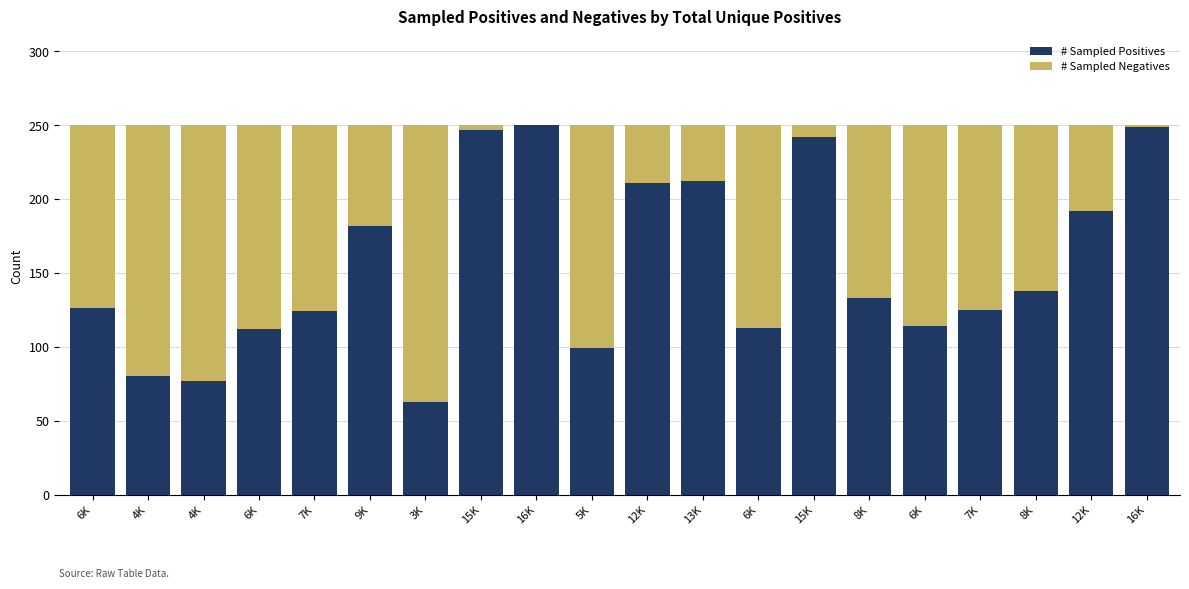

How many data points does each series have?

20